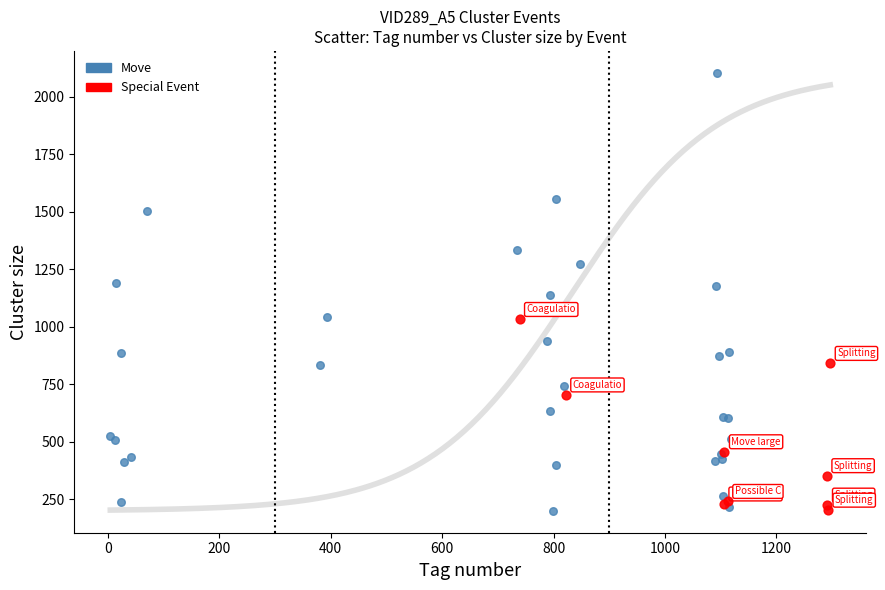

Which series reaches the maximum Y coordinate?

Move